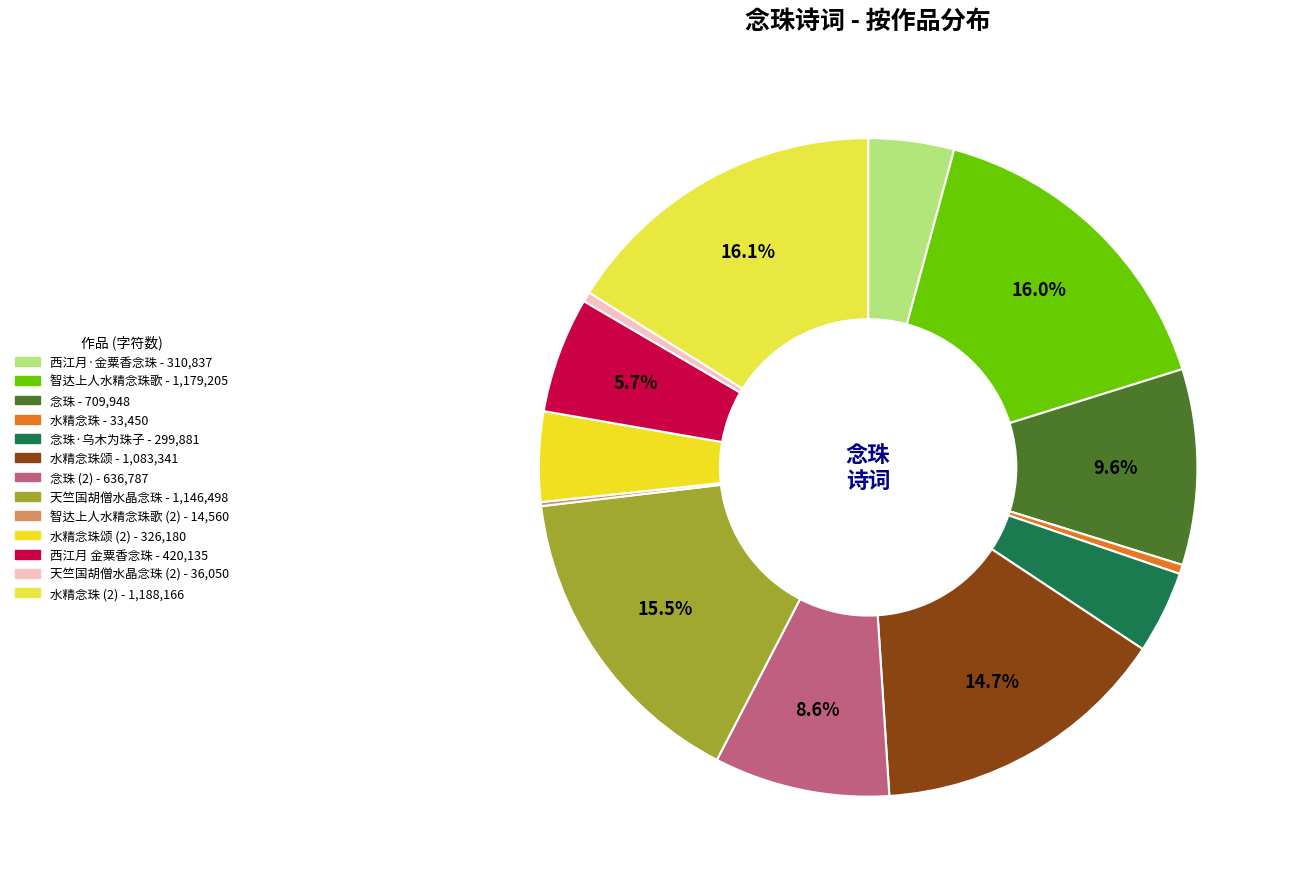

How many segments does this pie chart have?

13